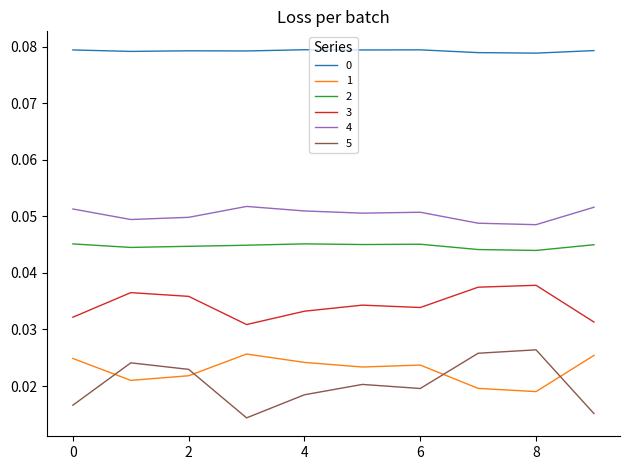

Which series has the widest spread of values?

5